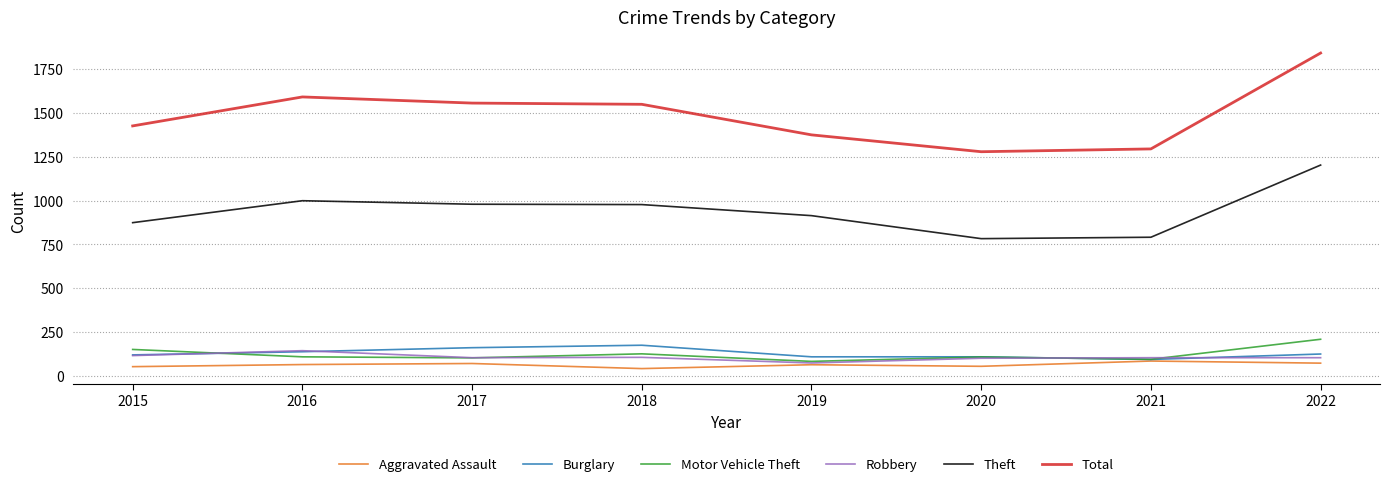

What is the greatest value displayed?

1840